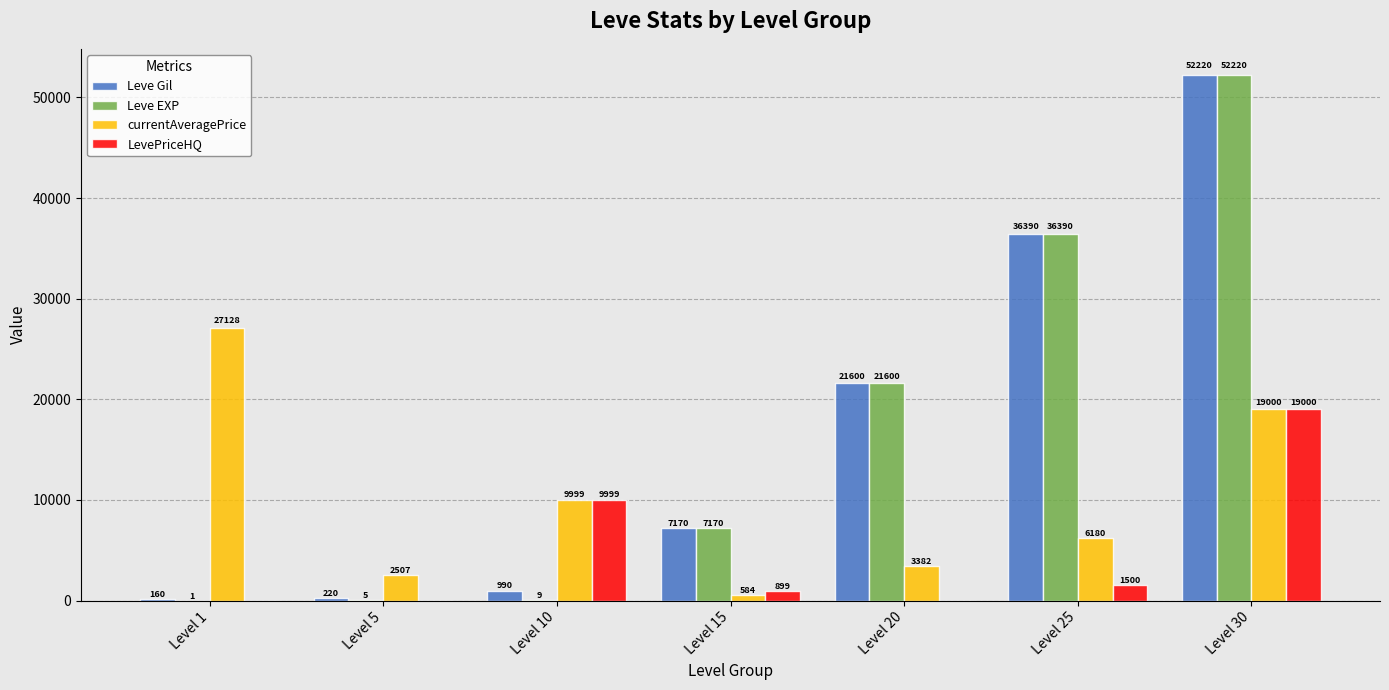

True or false: Leve EXP has a value of 9.0 at Level 10.

True